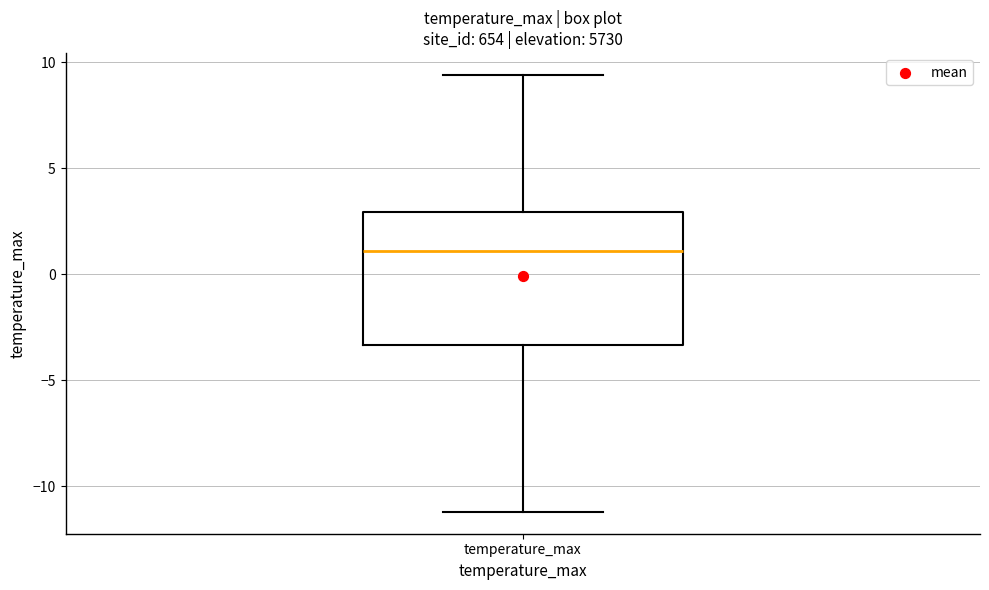

Read this box plot against the y-axis: the position of the median line, the range covered by the box, and the ends of both whiskers. The values are not printed on the chart, so give them approximately, as read against the axis.

median 1.0, box -3.5 to 3.0, whiskers -11.0 to 9.5